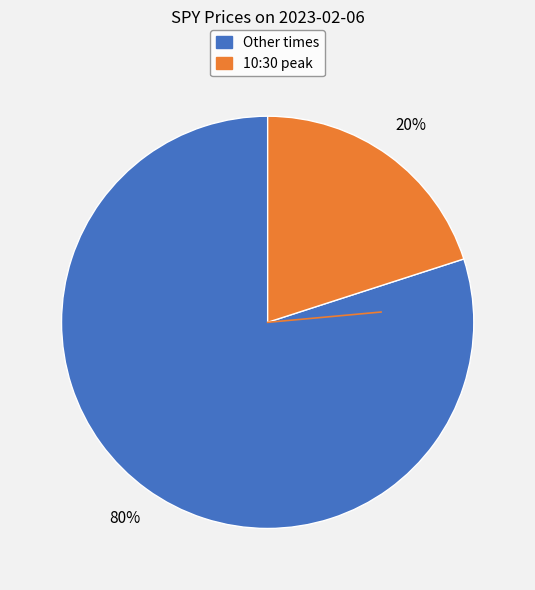

Which slice is the smallest?

10:30 peak